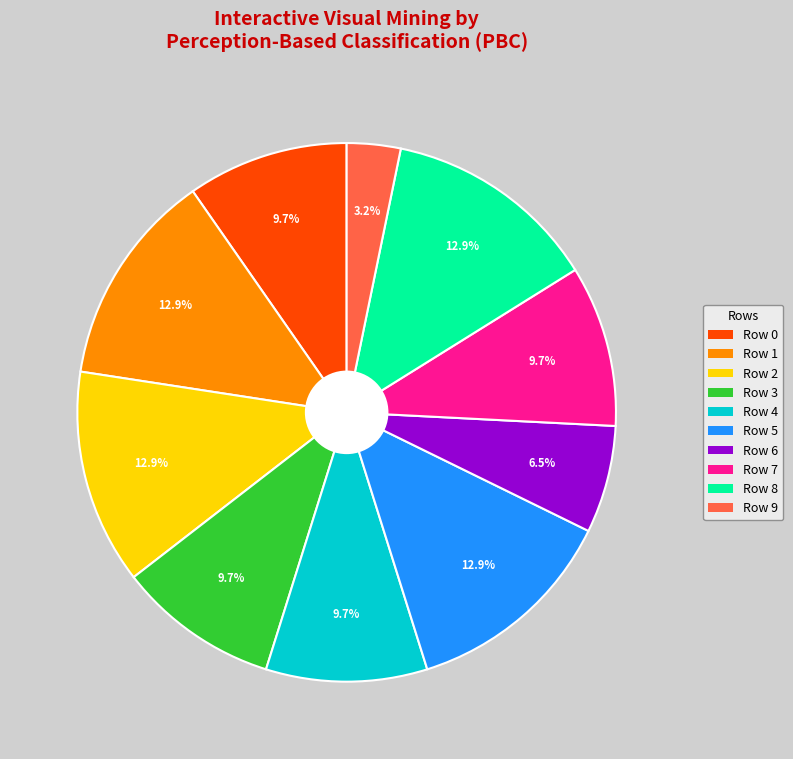

To the nearest percent, what percentage of the pie is Row 5?

13%